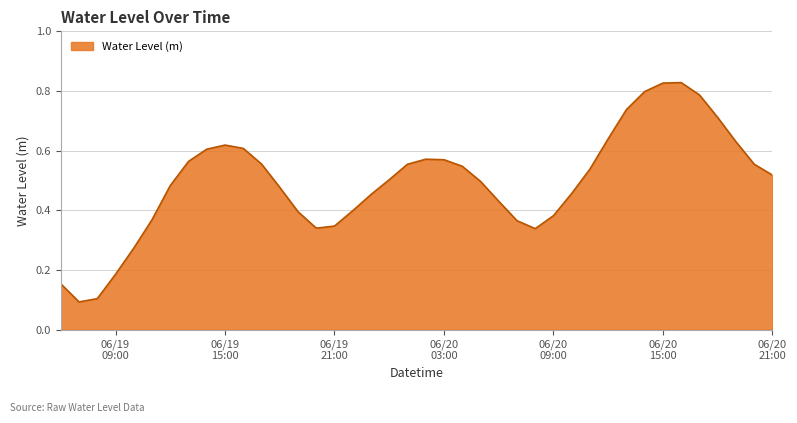

How many points are lower than both their immediate neighbors (excluding endpoints)?

3